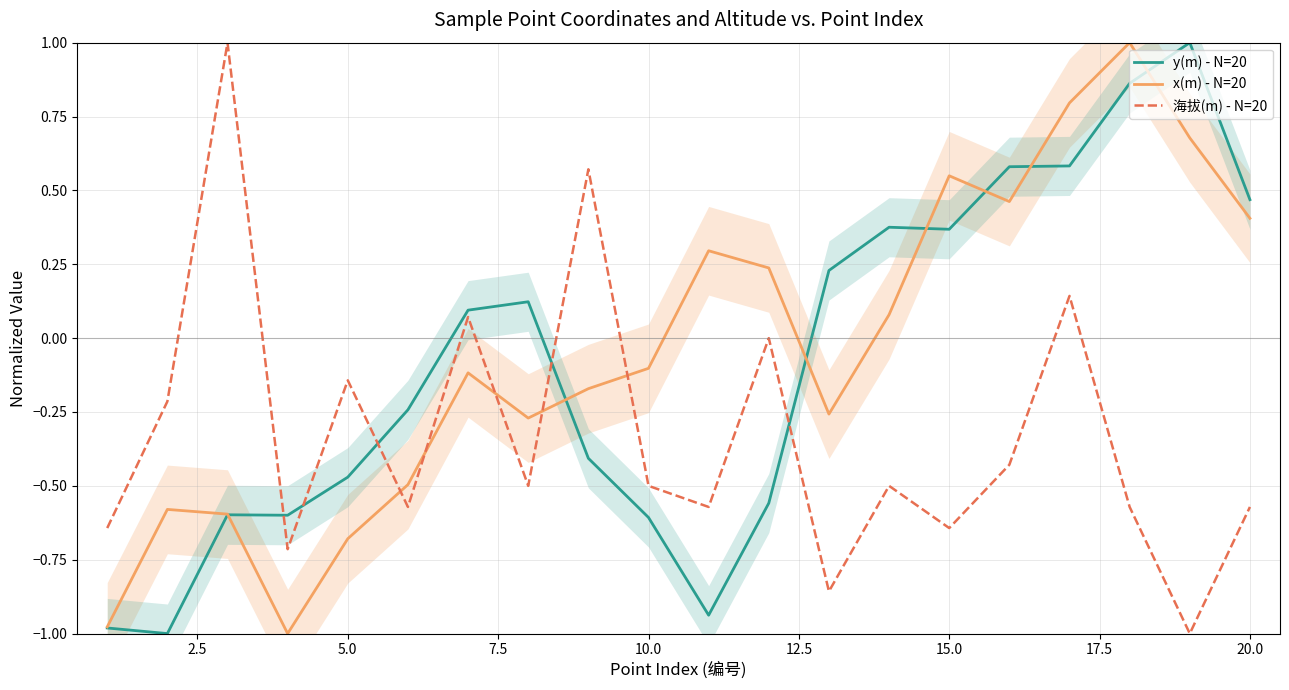

True or false: x(m) - N=20 and 海拔(m) - N=20 intersect in this chart.

True